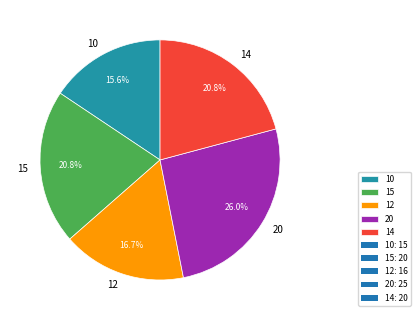

What percentage is the 20 slice, to the nearest percent?

26%